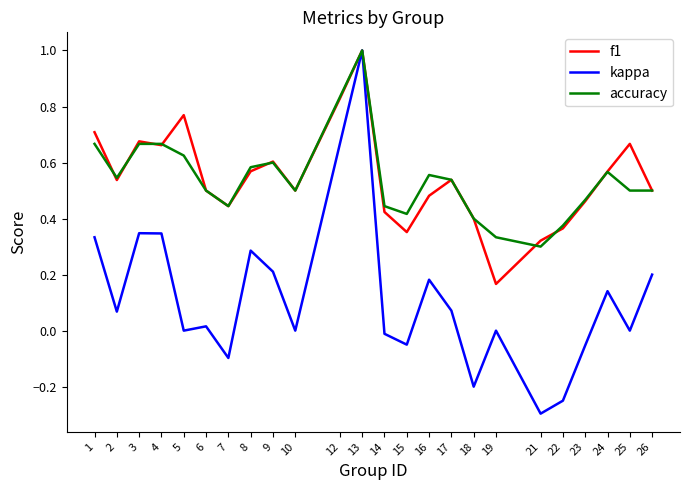

What is the highest value of the accuracy series?

1.0